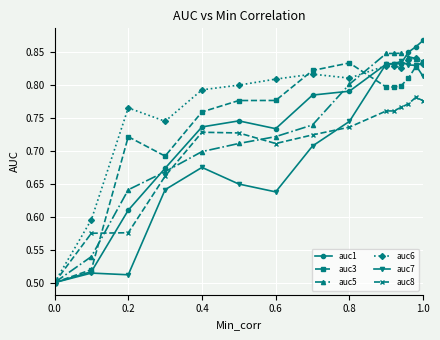

Which series has the largest total across all categories?

auc6